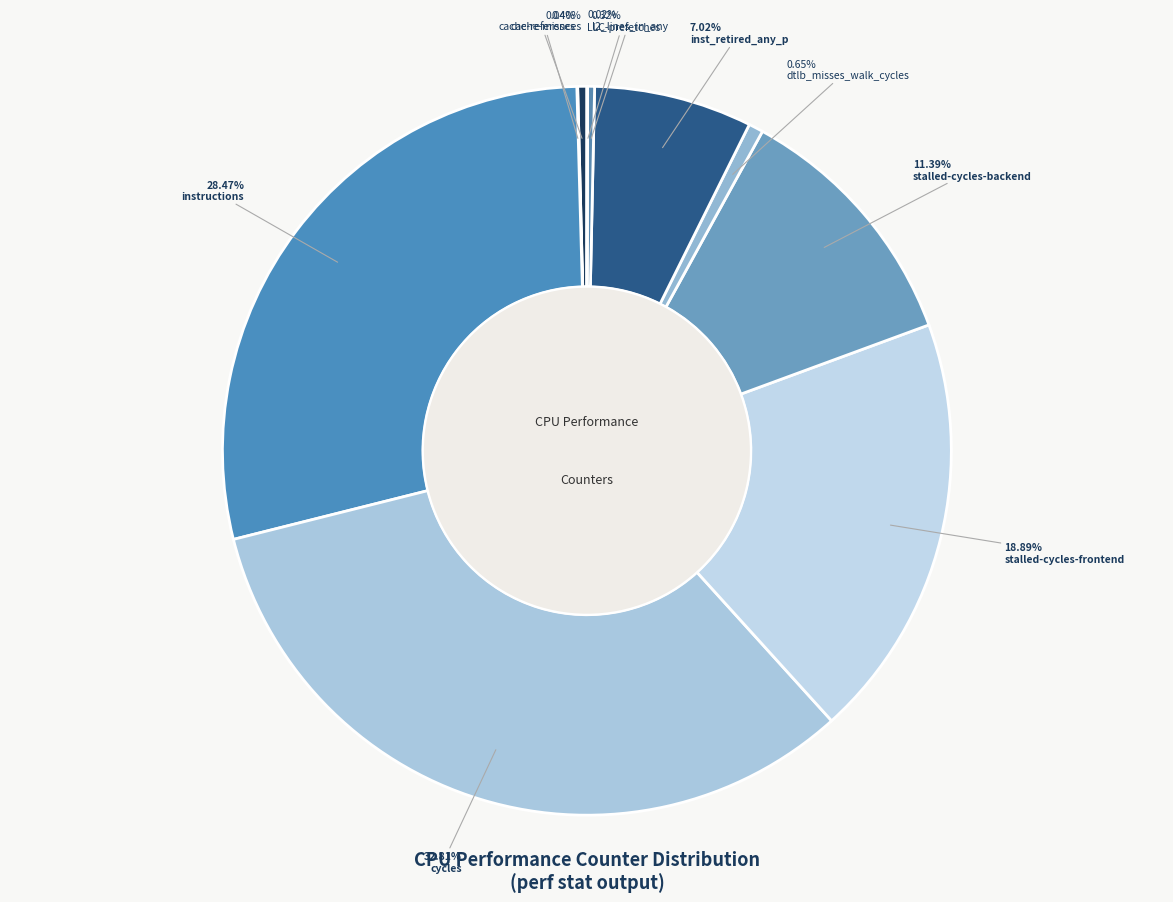

What is the ratio of the value at stalled-cycles-frontend to the value at cache-references?

46.7